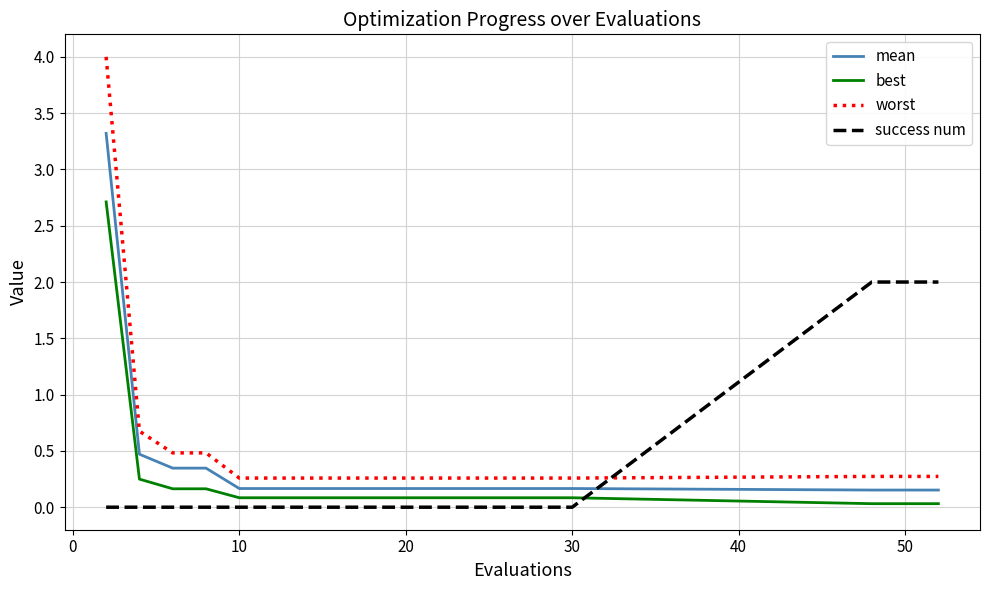

True or false: mean and worst cross at least once.

False